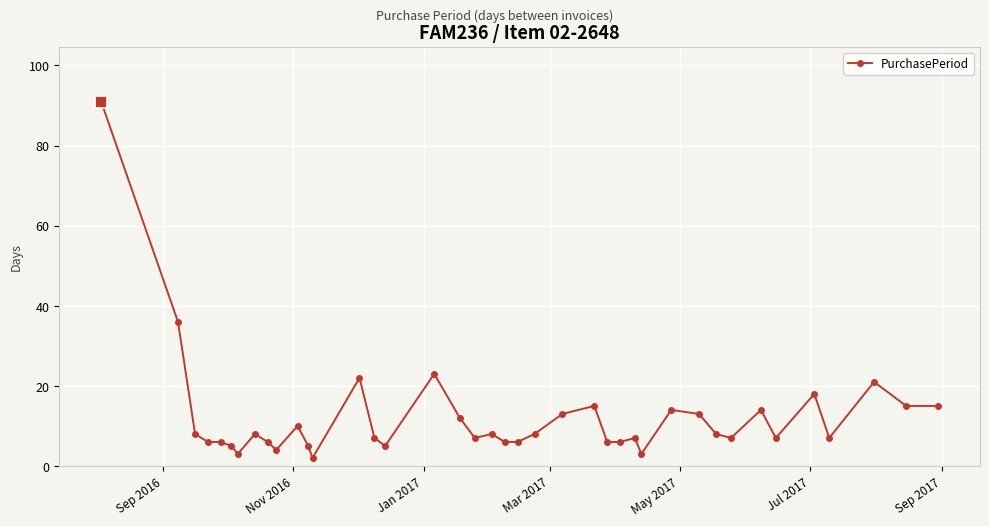

What is the greatest value displayed?

91